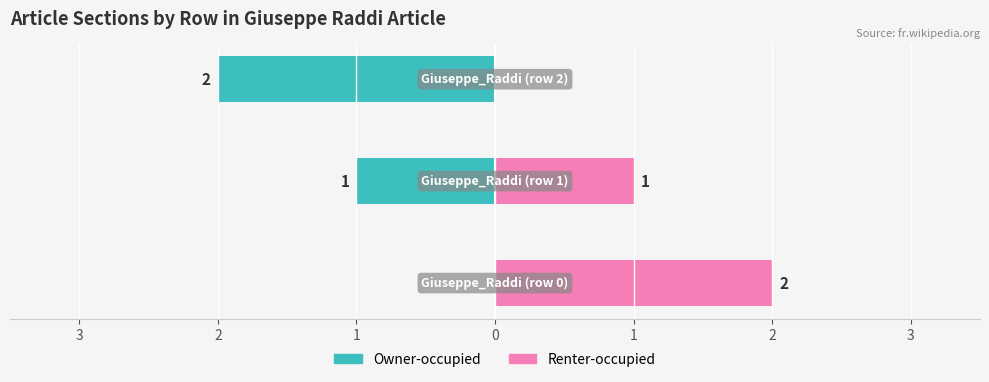

What are all the series names shown in the legend?

Owner-occupied, Renter-occupied